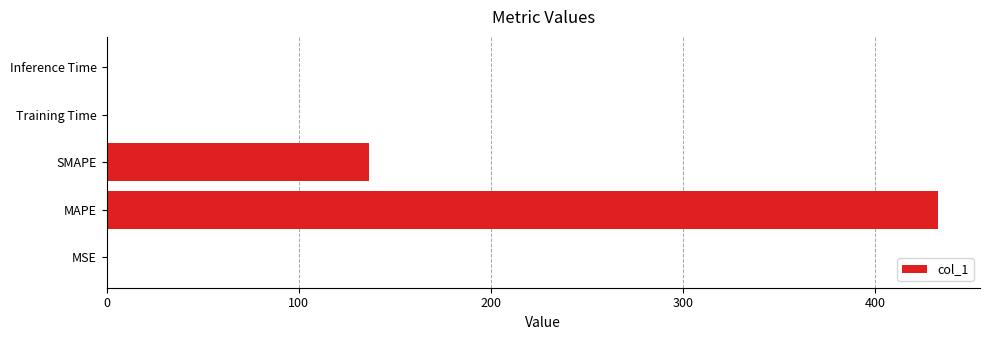

Where is the data nearest to the value 216?

SMAPE